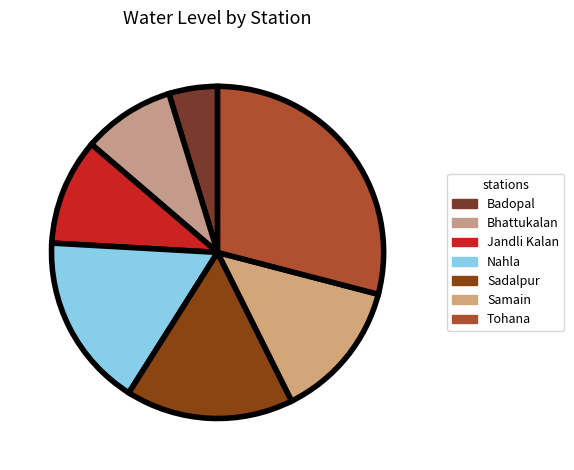

How many slices are in this pie chart?

7